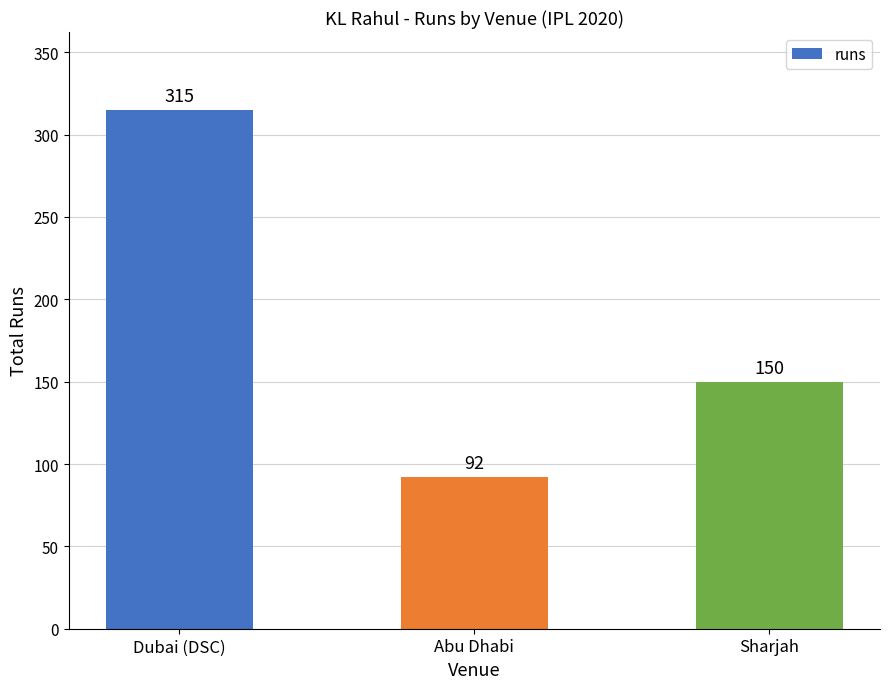

What is the difference between the maximum and minimum values?

223